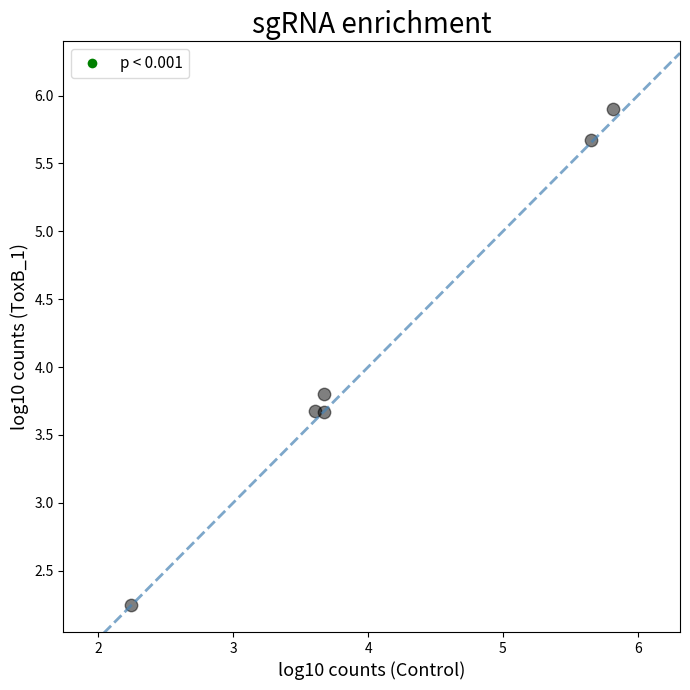

What Y value in the scatter plot is closest to 4?

3.8